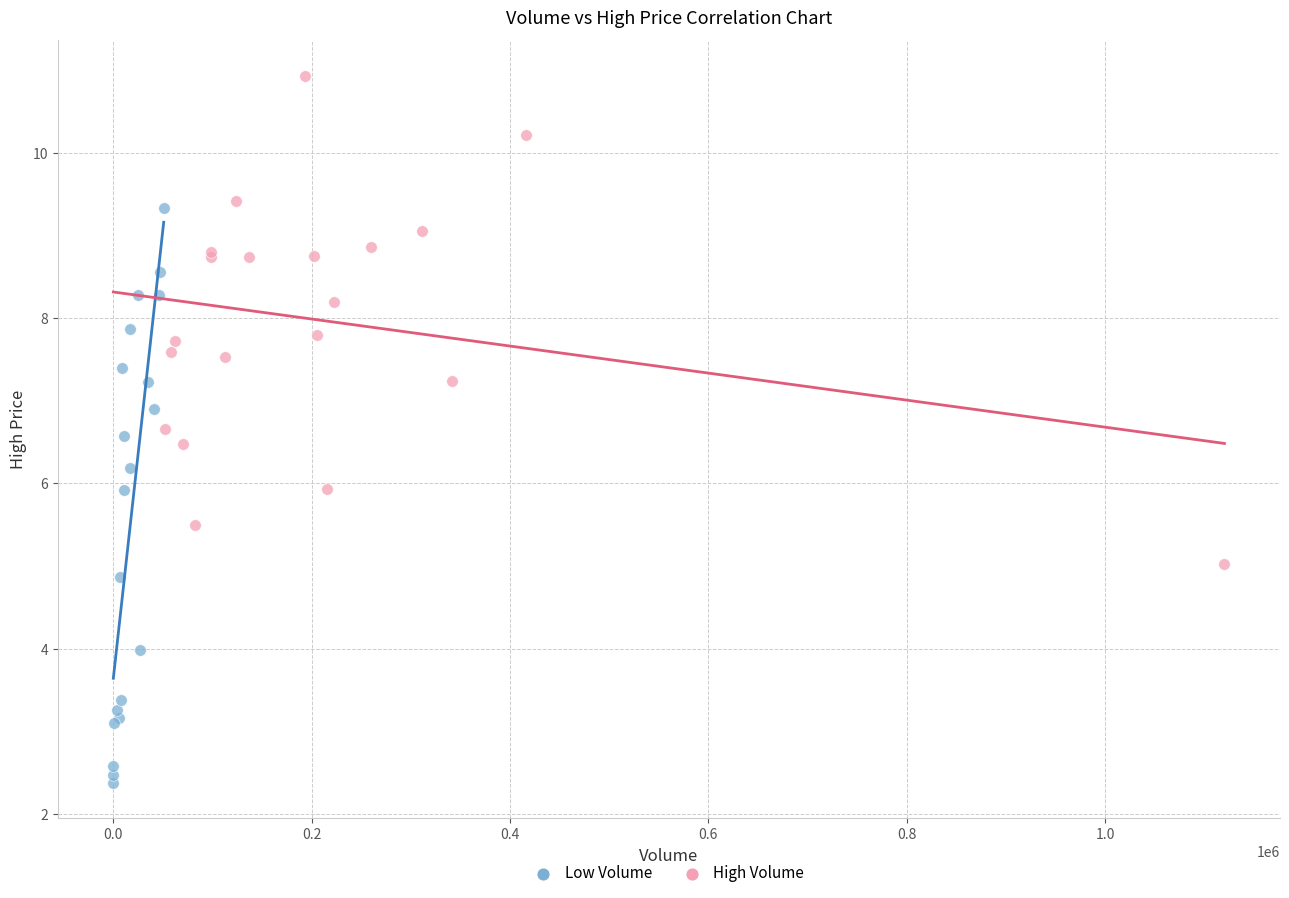

Which series has the widest spread of Y values?

Low Volume